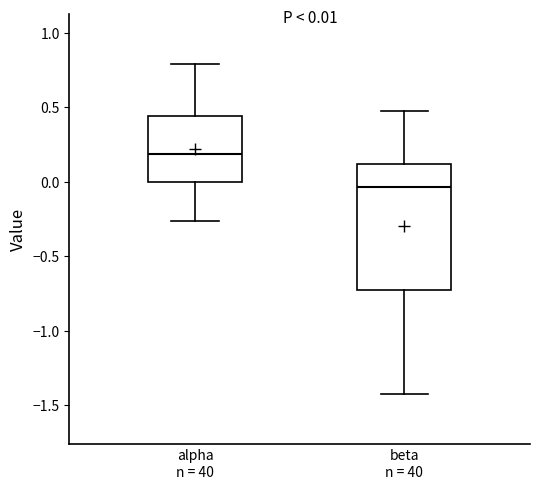

Comparing the boxes themselves (not the whiskers), which one is the tallest?

beta n = 40